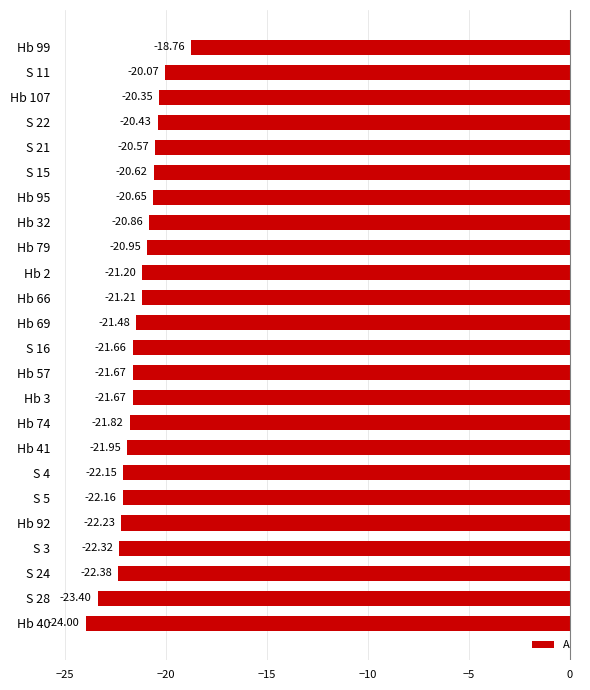

What is the sum of all values?

-514.6